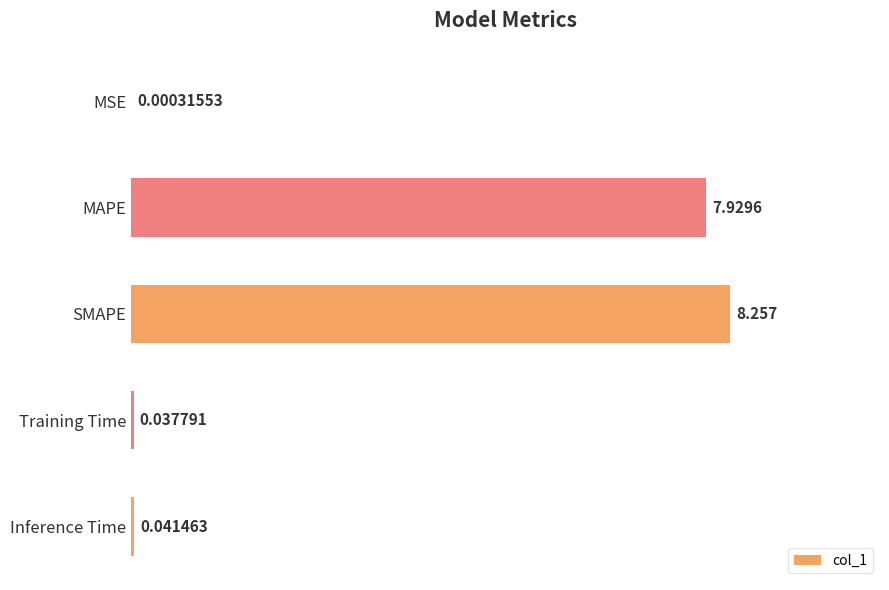

Between SMAPE and MAPE, which is larger?

SMAPE